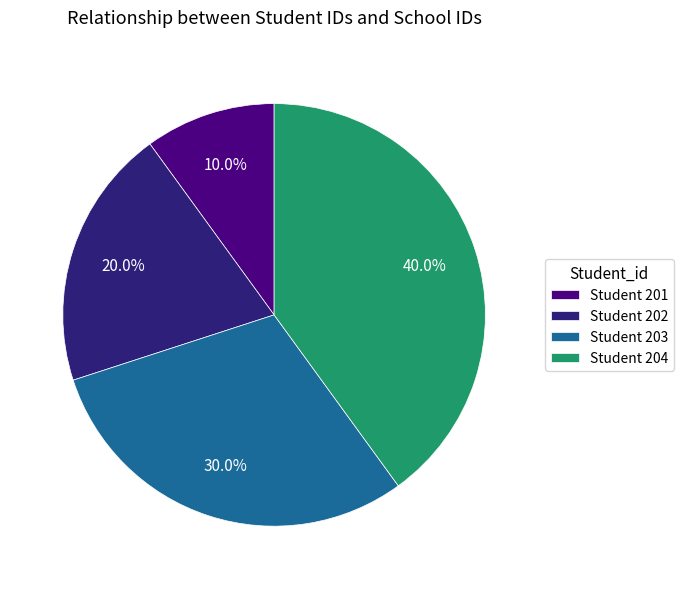

What is the total percentage of Student 201 and Student 203?

40.0%